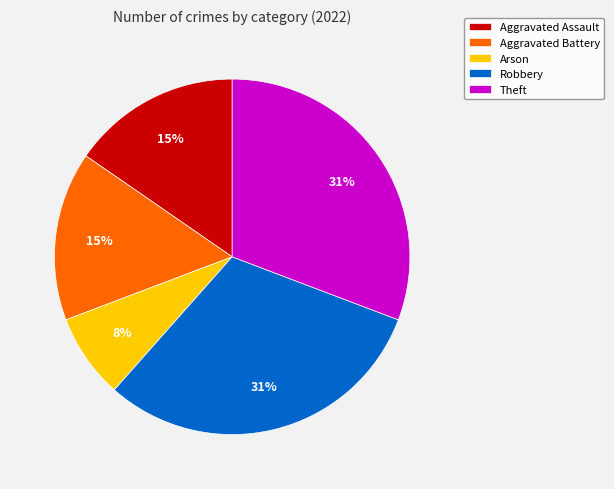

What percentage is the Theft slice, to the nearest percent?

31%